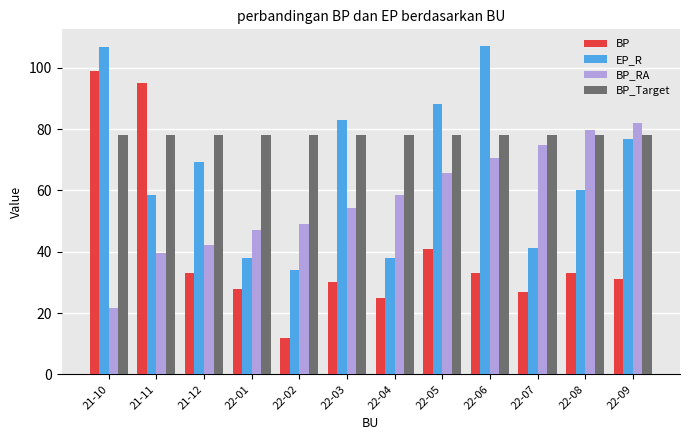

At which label is BP closest to 55?

22-05